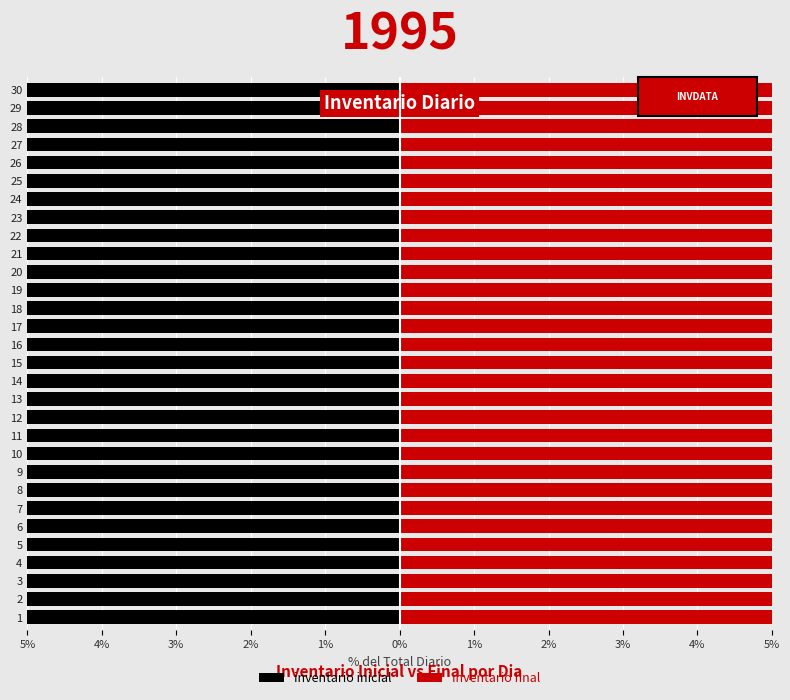

What is the spread (max minus min) of values at 28?

100.0